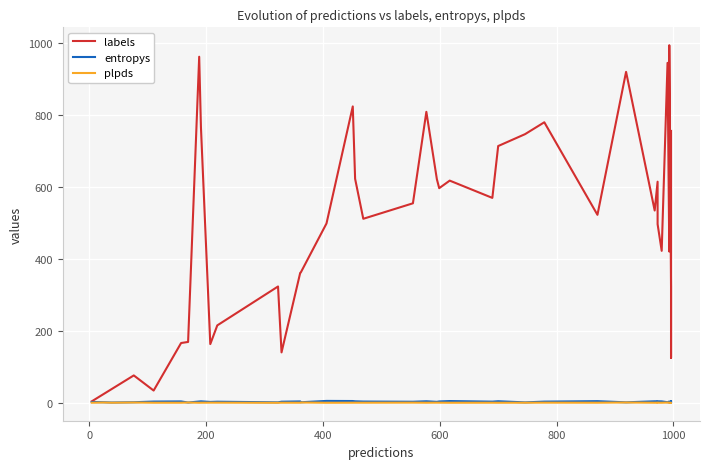

Where do plpds and entropys first cross each other?

800 and 1000